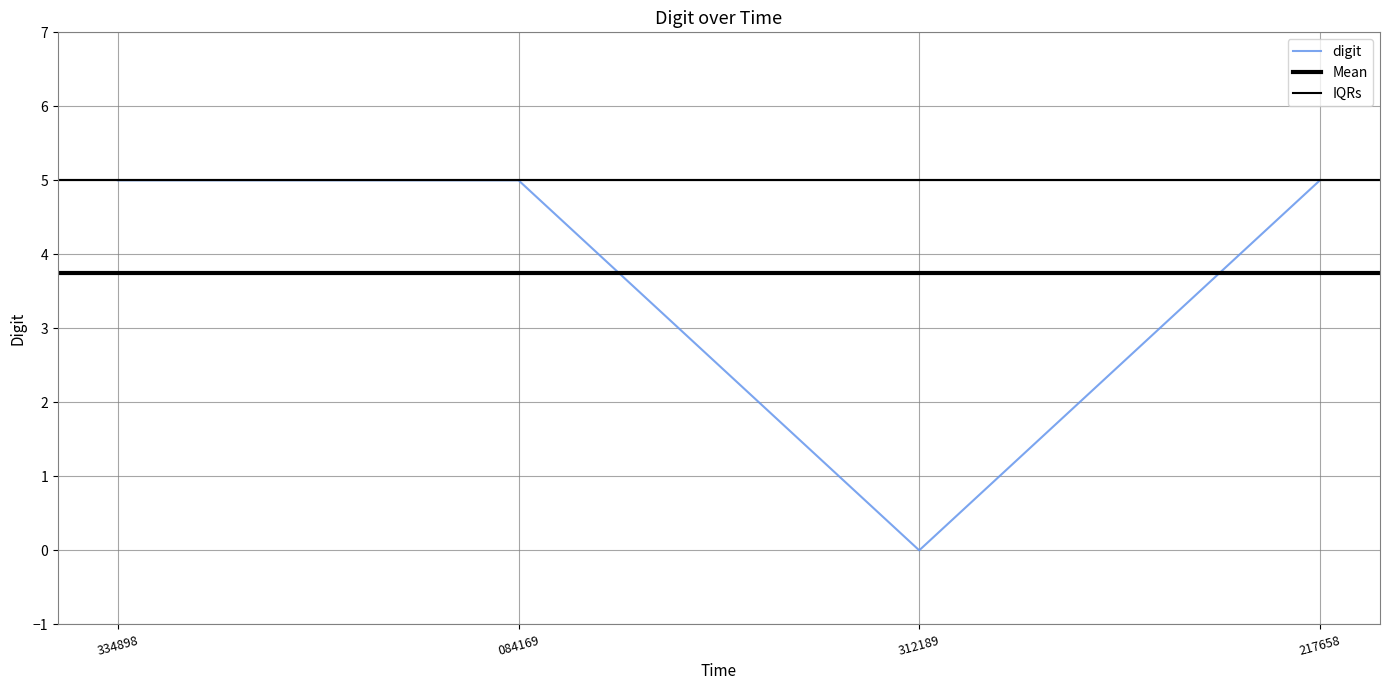

The digit series shows 7 at 217658. True or false?

False